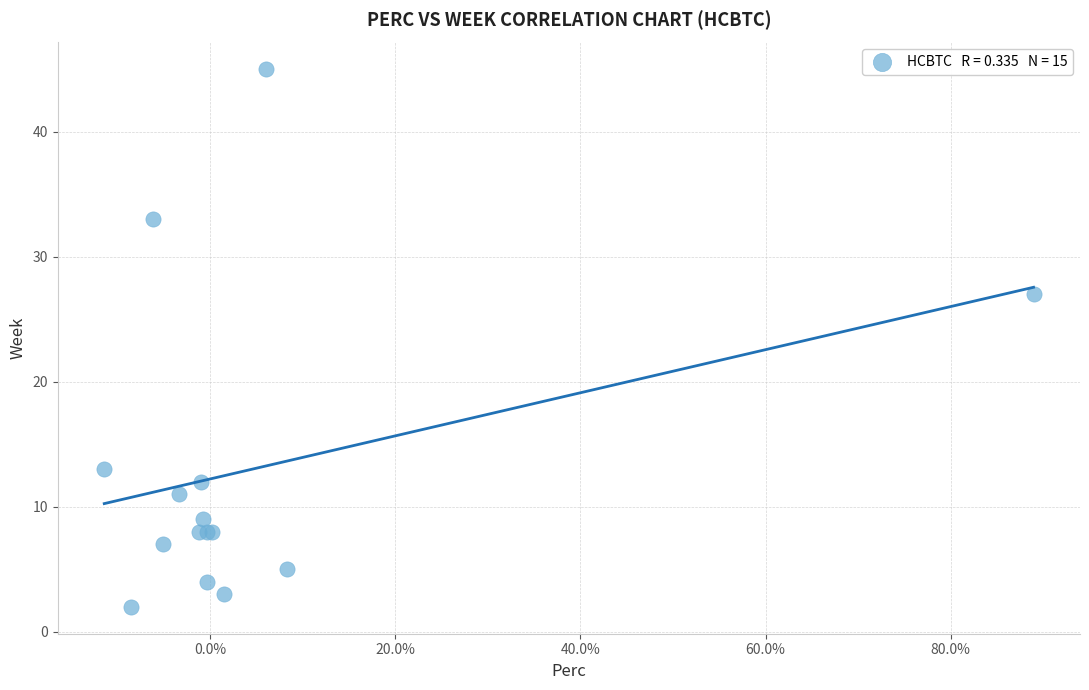

What Y value in the scatter plot is closest to 23?

27